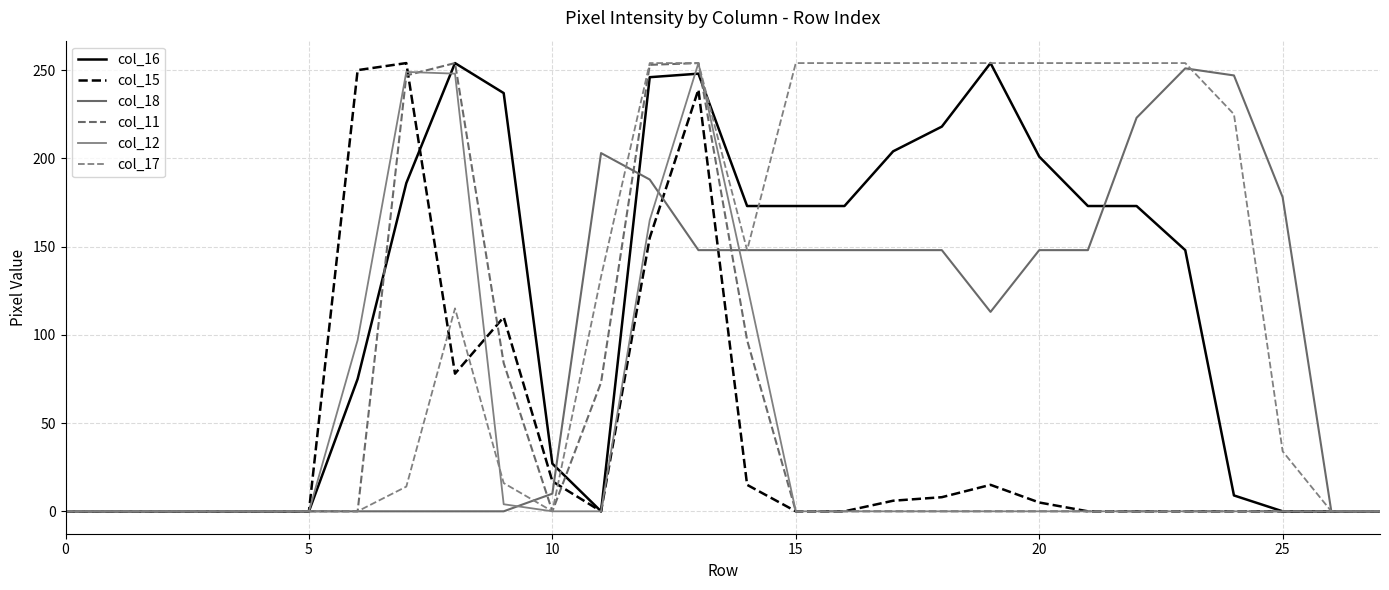

How many lines are shown in the chart?

6